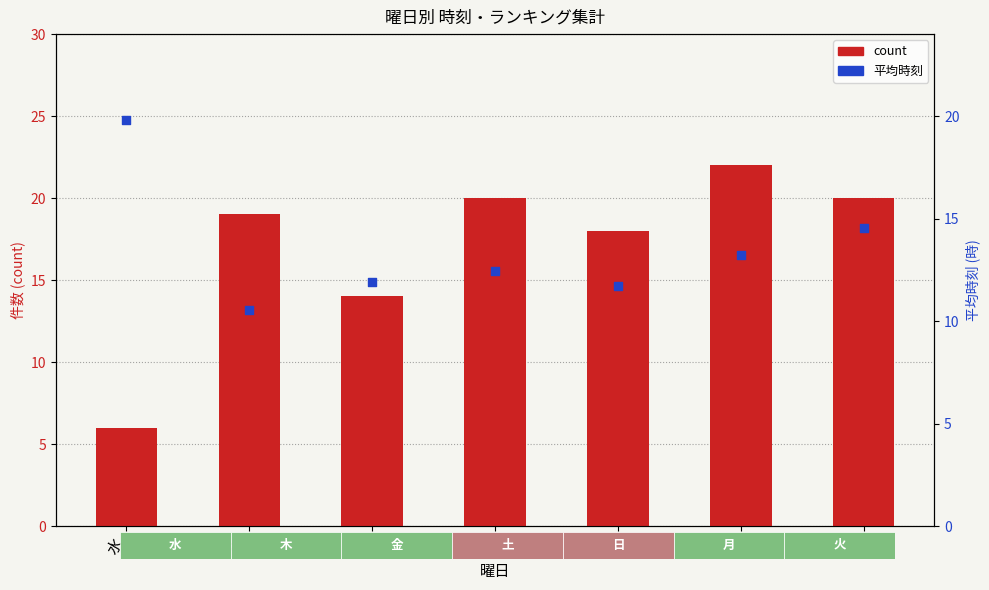

What are all the series names shown in the legend?

count, 平均時刻